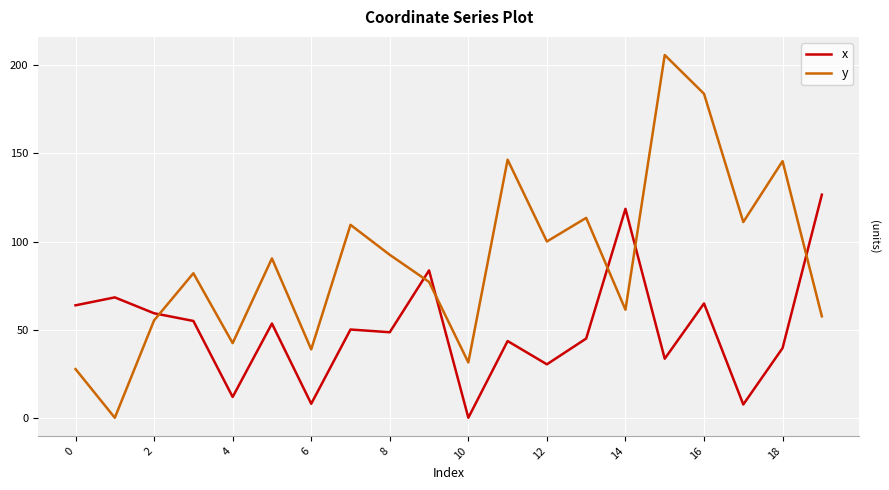

In y, how many points are lower than both neighbors (excluding endpoints)?

7